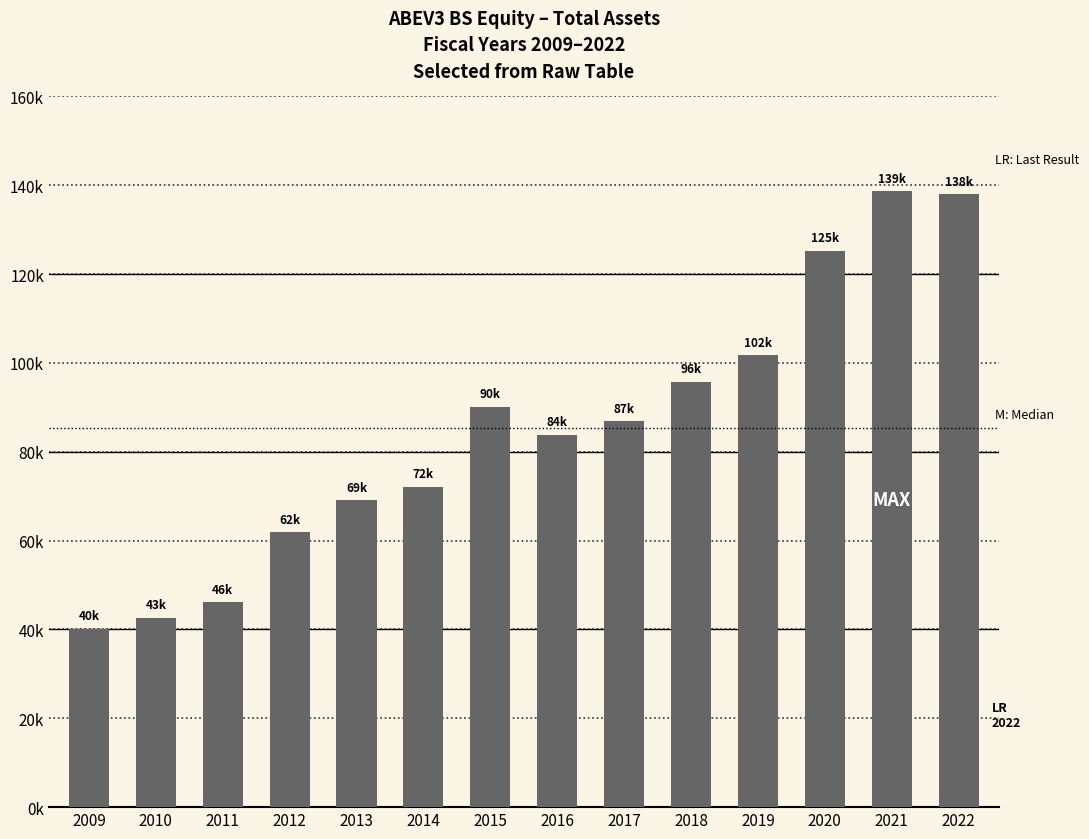

What is the change in value from 2009 to 2019?

+61641.9